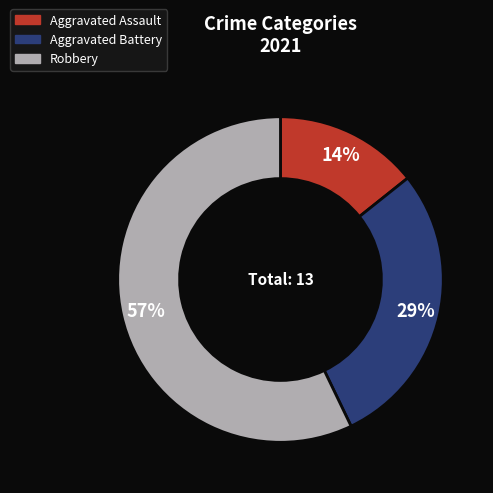

Does any single category account for the majority?

Yes